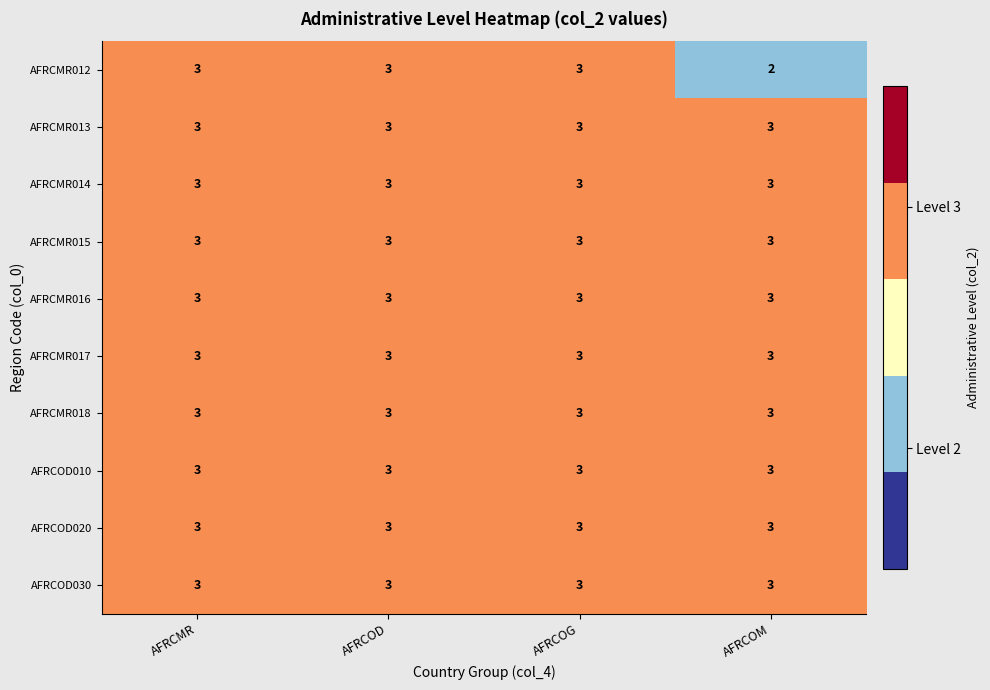

Count the number of categories in the chart.

4